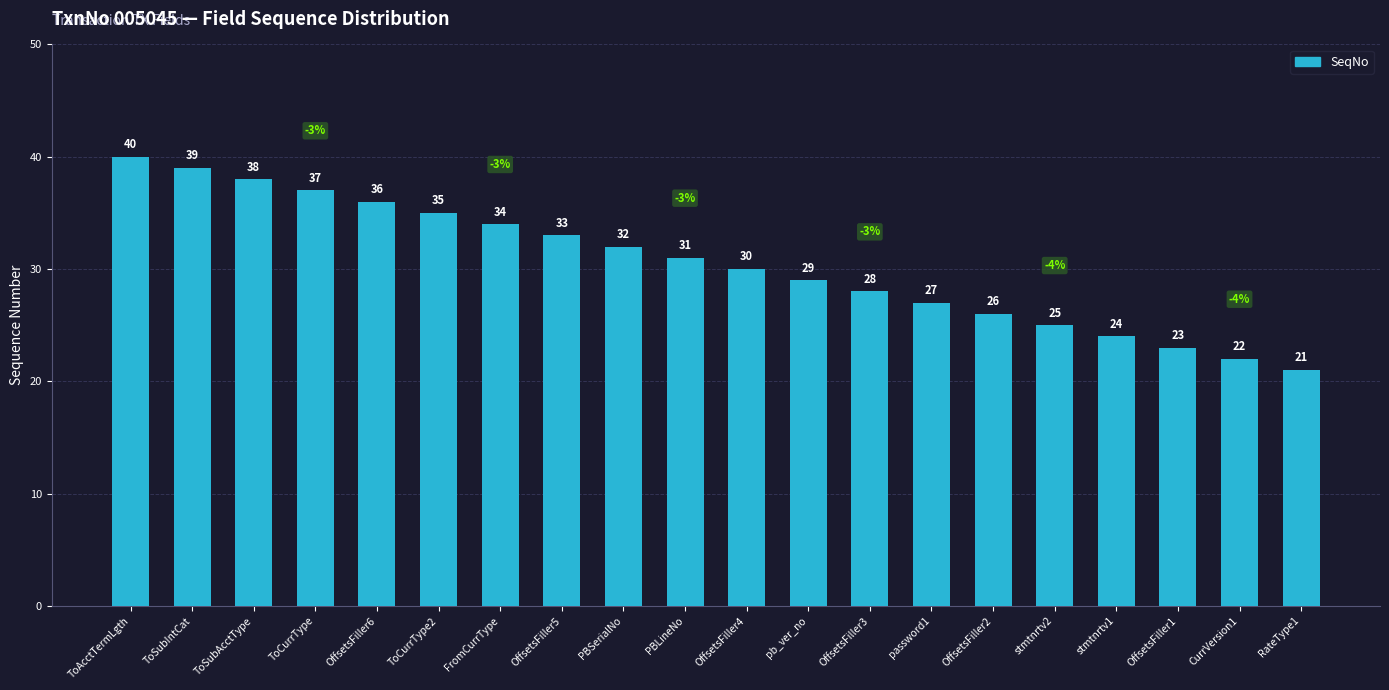

What is the minimum value shown in the chart?

21